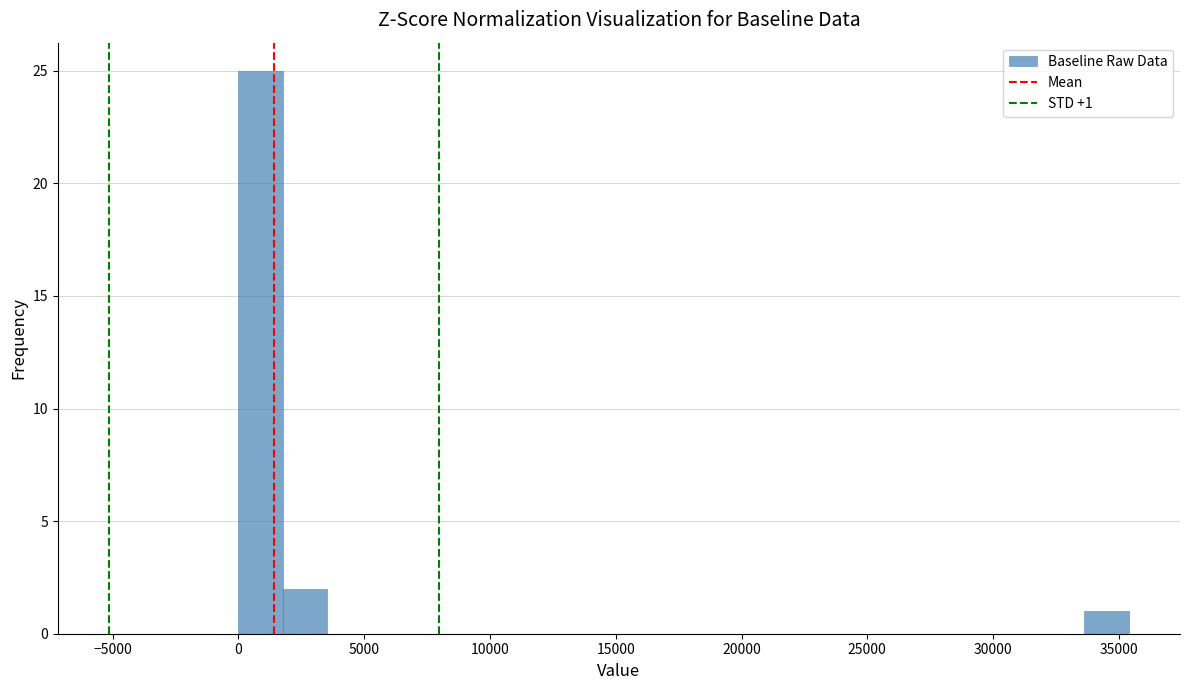

Around what value on the x-axis is the tallest bar? Give the approximate position of its centre, as read against the axis.

1000